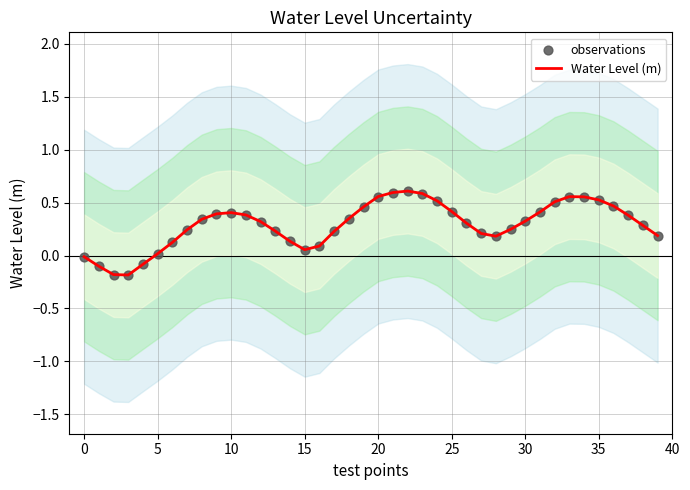

At how many categories does at least one series exceed 0?

35